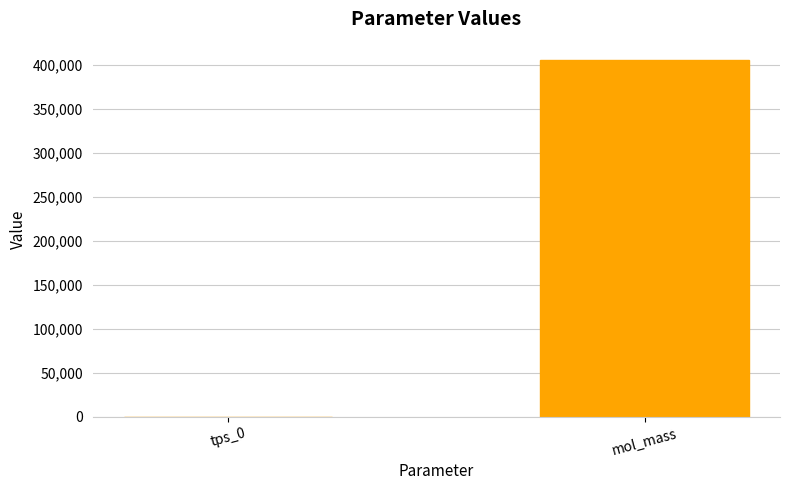

What is the sum of all values?

405904.0